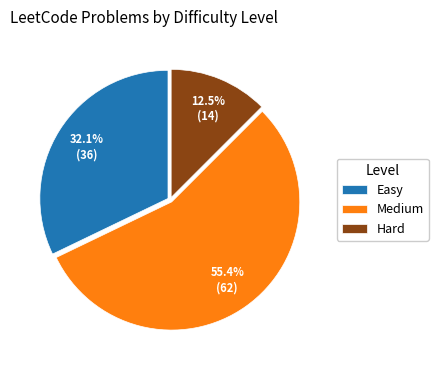

Which category has the biggest portion of the pie?

Medium